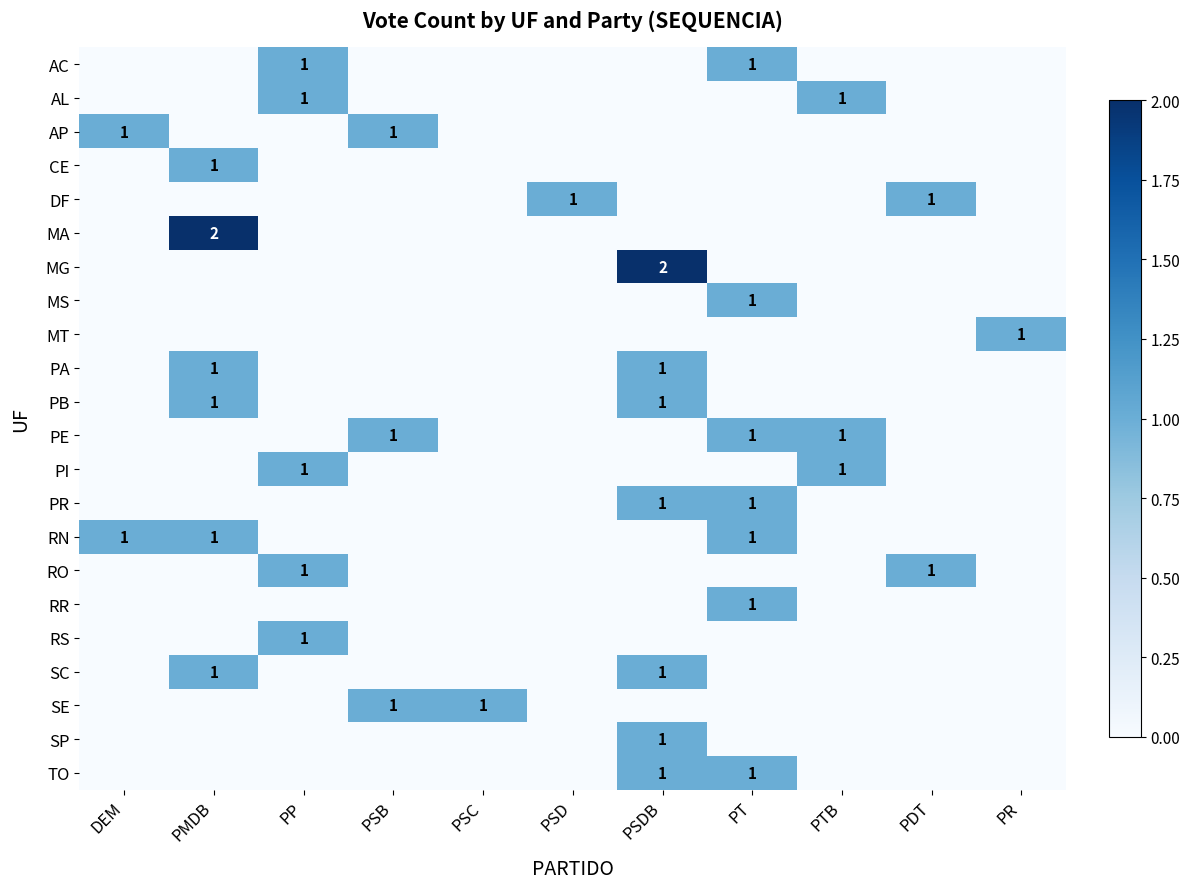

The PR series shows 0 at PT. True or false?

False